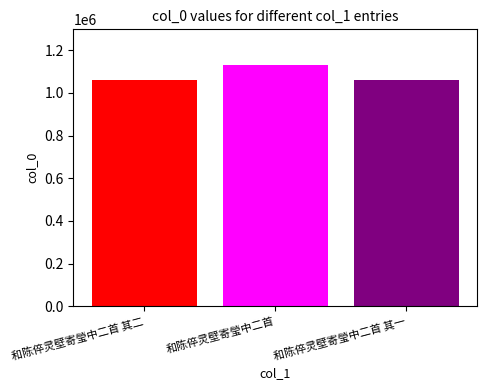

What is the ratio of the value at 和陈倅灵壁寄瑩中二首 to the value at 和陈倅灵壁寄瑩中二首 其二?

1.1